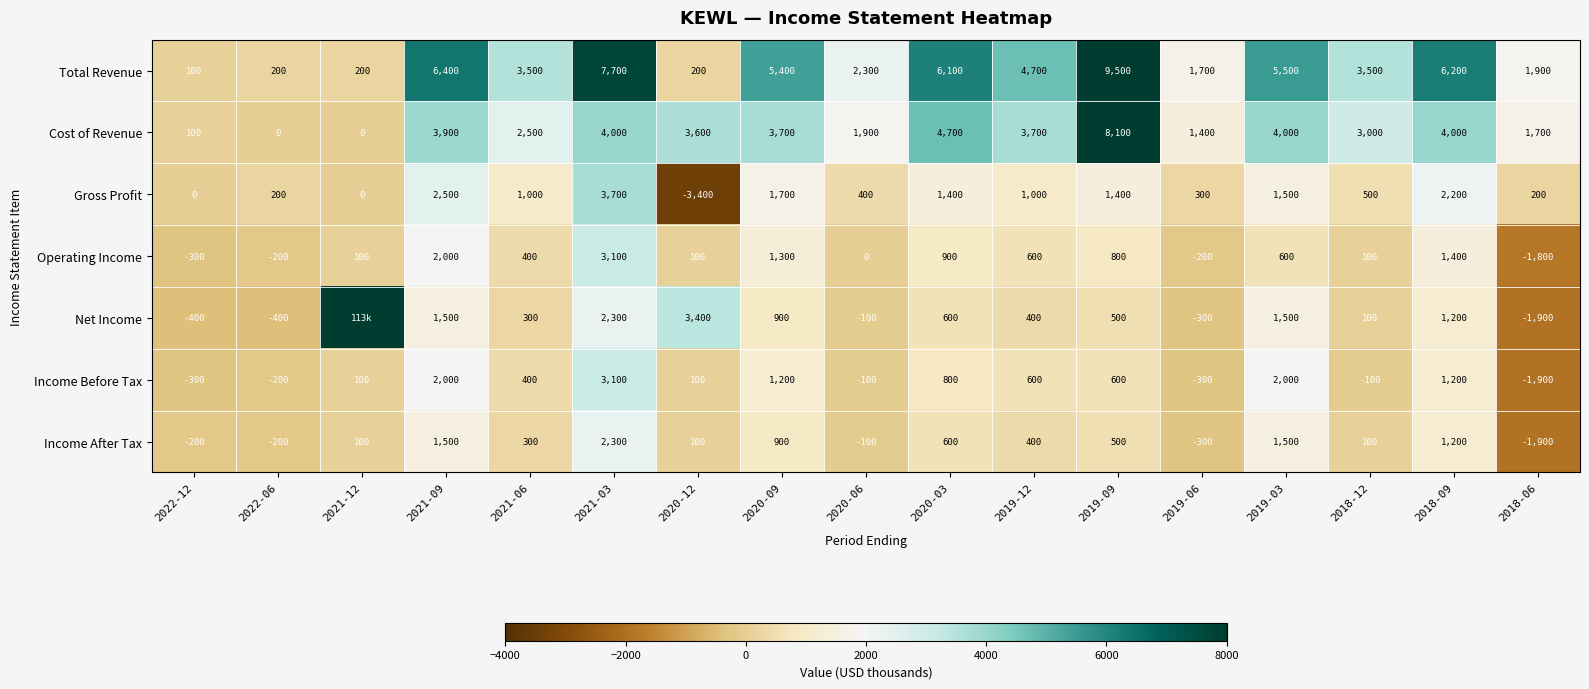

Which series changed the most between 2022-12 and 2021-06?

Total Revenue